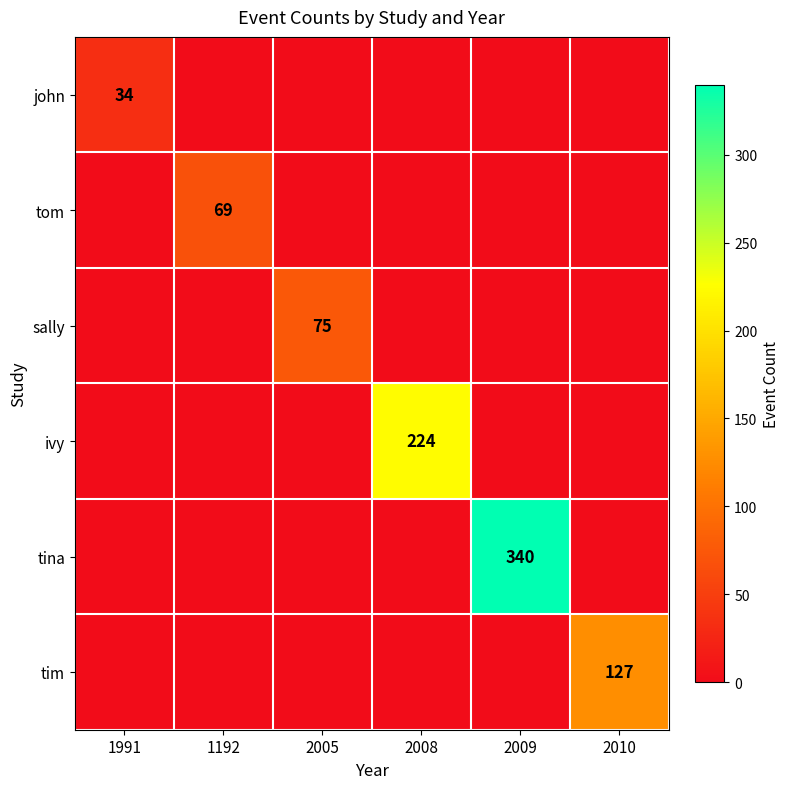

Count the number of categories in the chart.

6